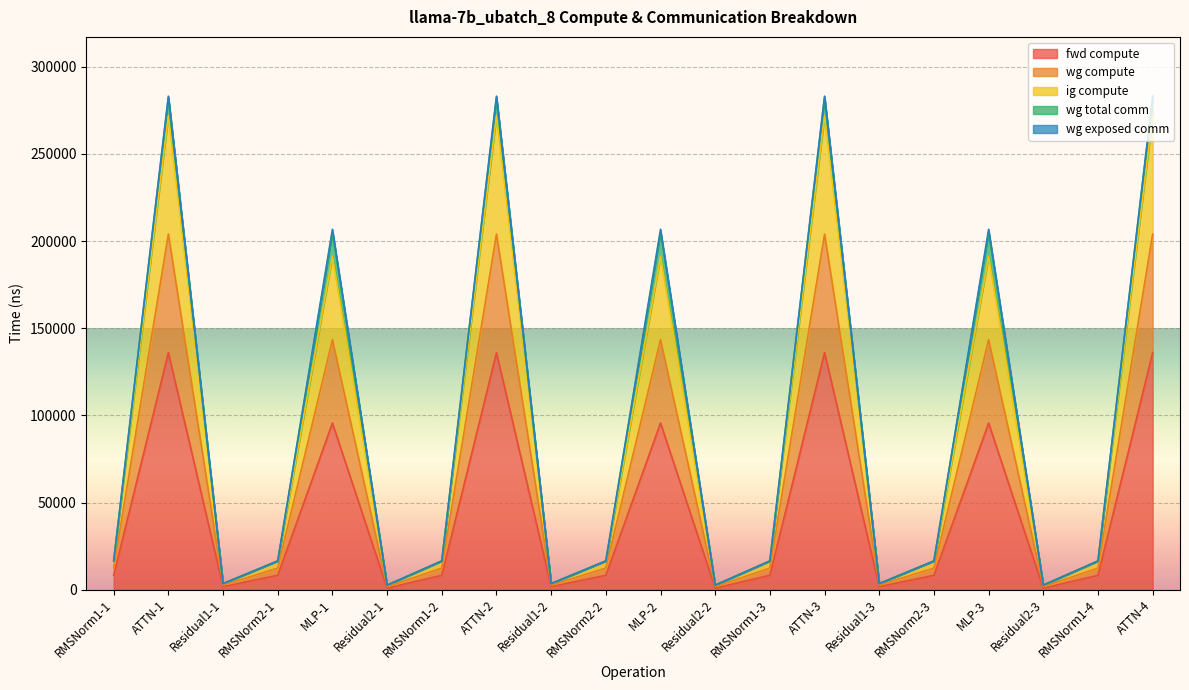

True or false: wg compute and fwd compute cross at least once.

False